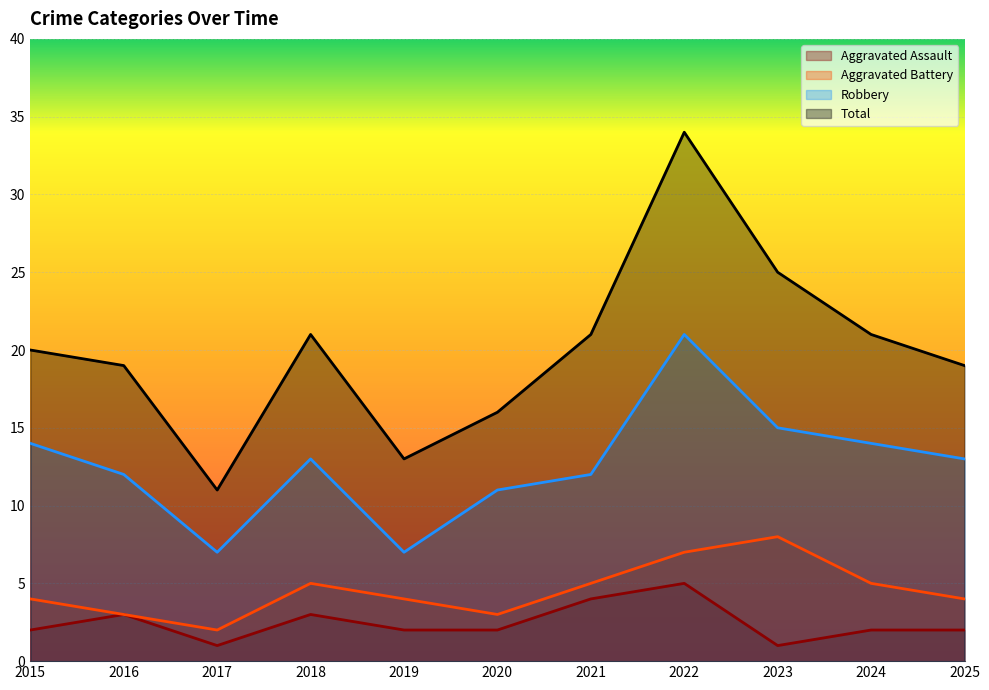

What is the spread (max minus min) of values at 2016?

16